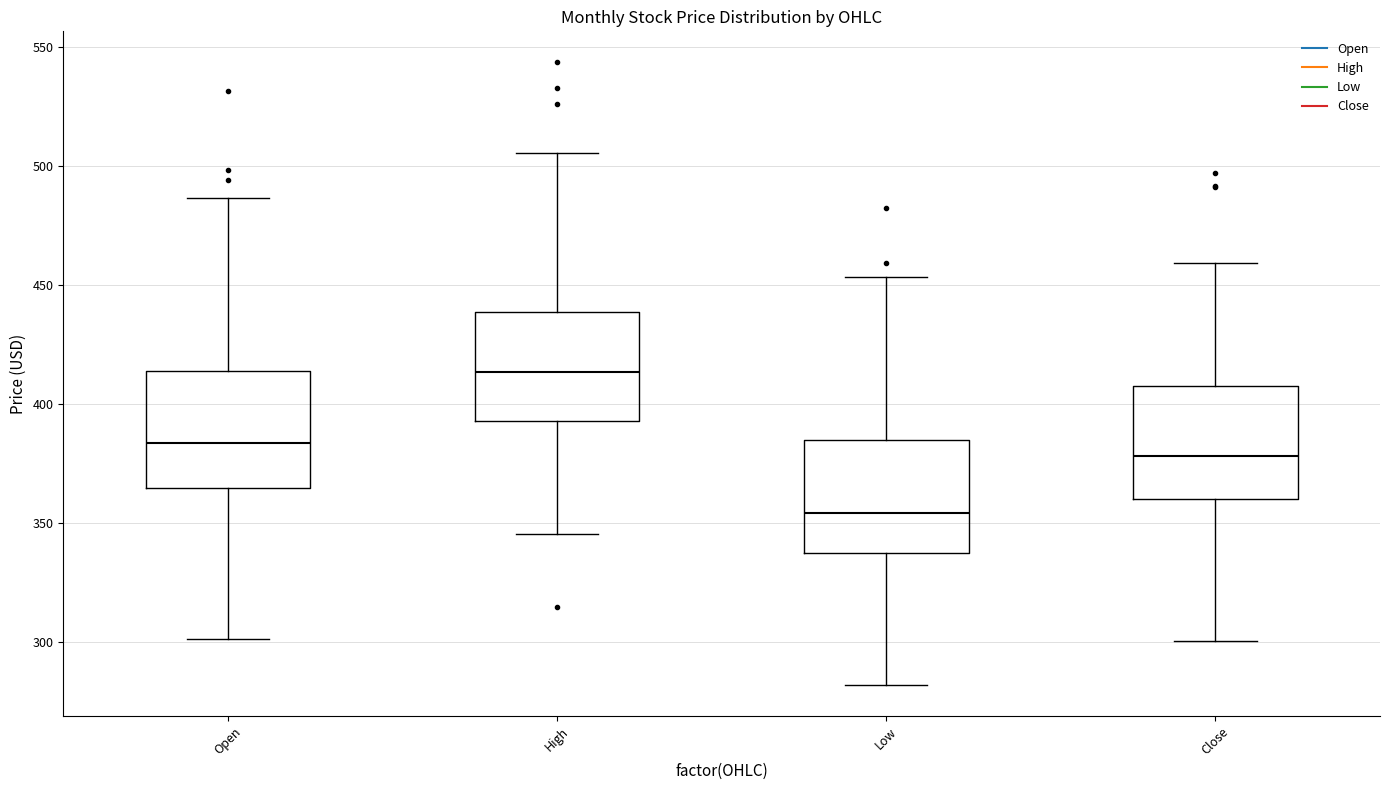

Where is the upper edge of the box for High on the y-axis? The values are not printed on the chart, so give them approximately, as read against the axis.

440